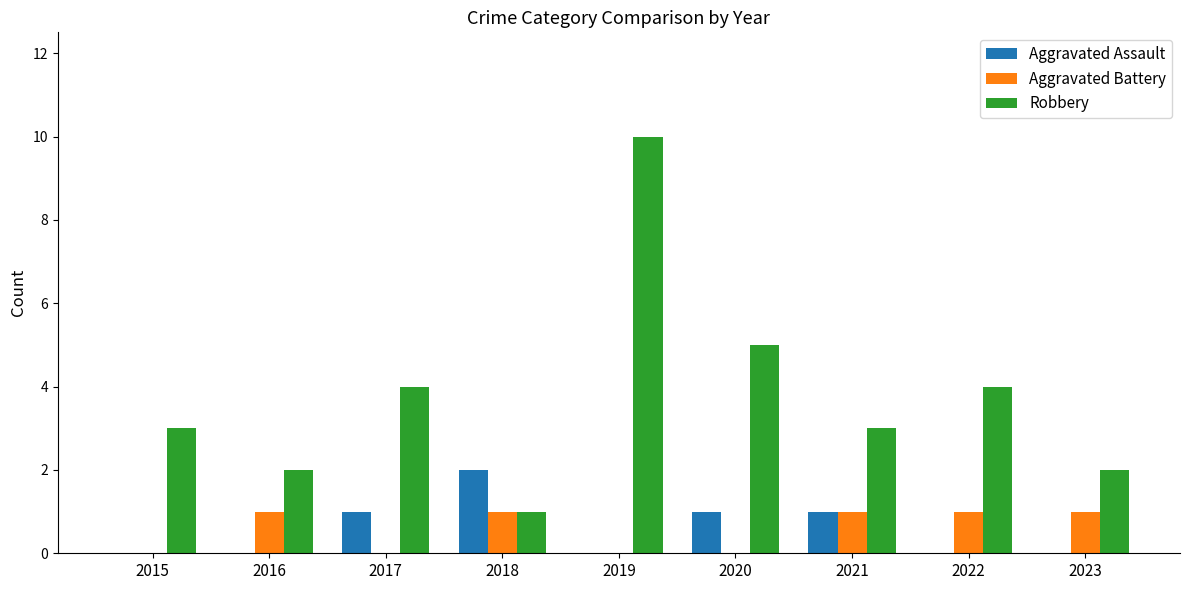

Between 2018 and 2019, which series saw the biggest shift?

Robbery